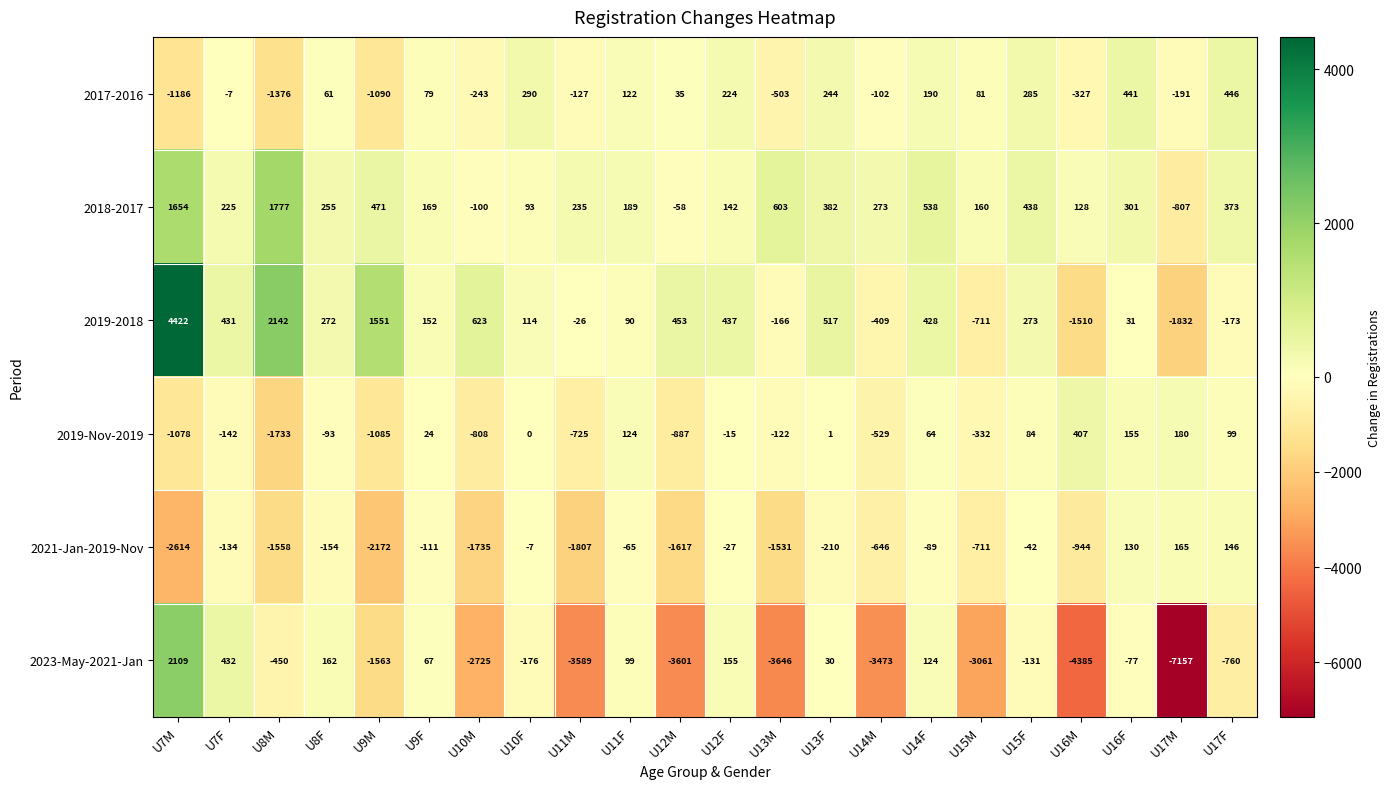

Which series has the largest range (max minus min)?

2023-May-2021-Jan